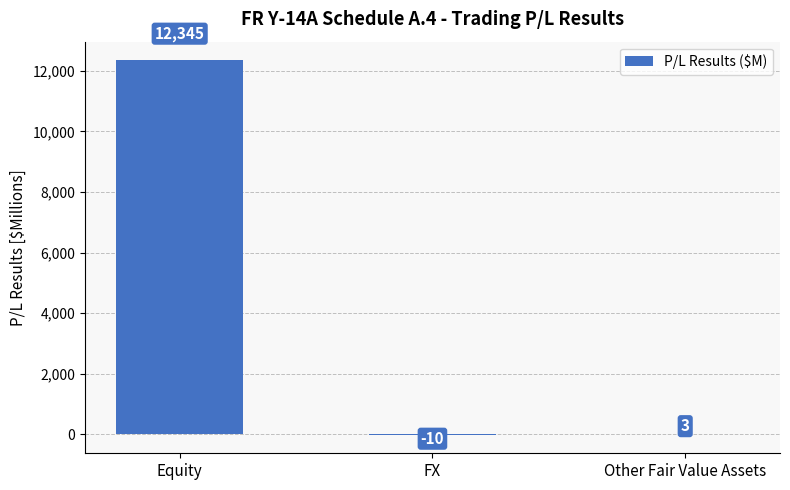

At which category does the chart reach its peak across all series?

Equity